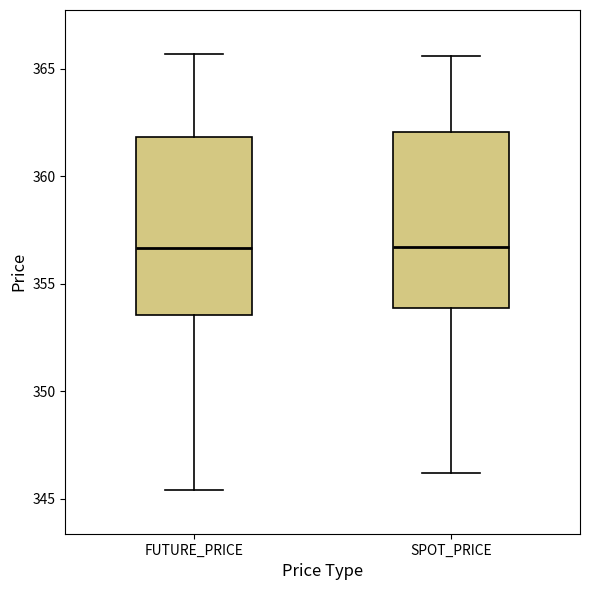

Reading left to right, read every box against the y-axis: the position of its median line, the range the box covers, and the ends of its whiskers. The values are not printed on the chart, so give them approximately, as read against the axis.

FUTURE_PRICE: median 356.5, box 353.5 to 362.0, whiskers 345.5 to 365.5
SPOT_PRICE: median 356.5, box 354.0 to 362.0, whiskers 346.0 to 365.5